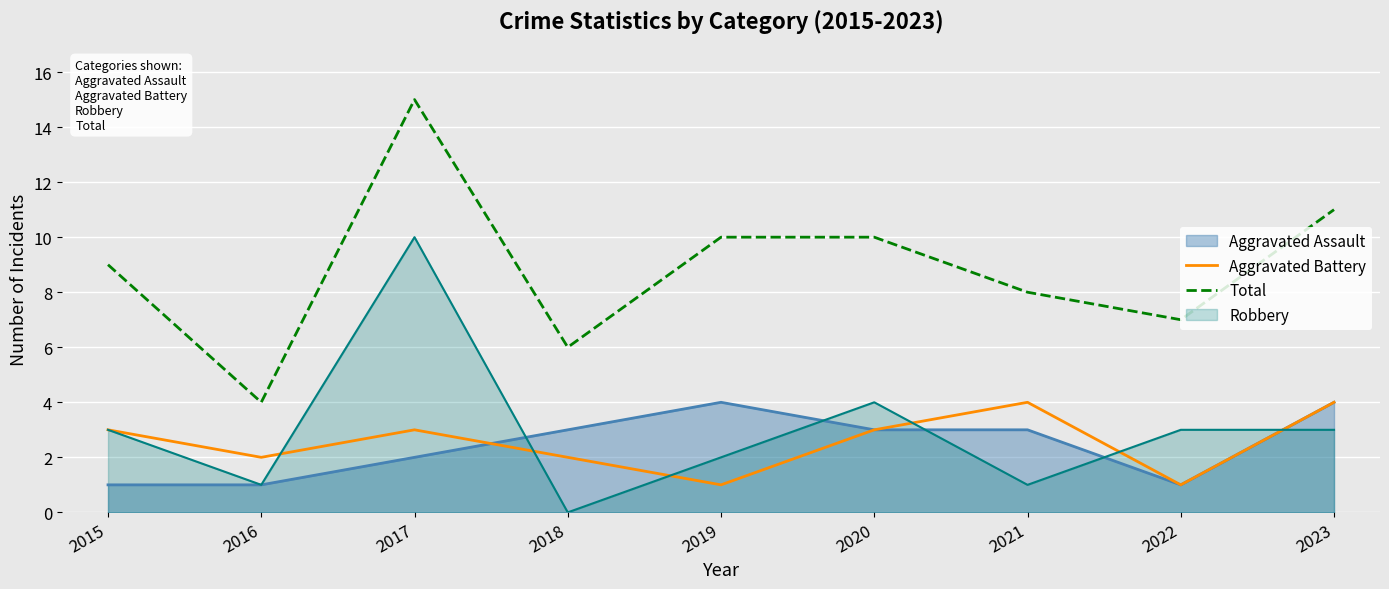

True or false: Total has a value of 8 at 2021.

True